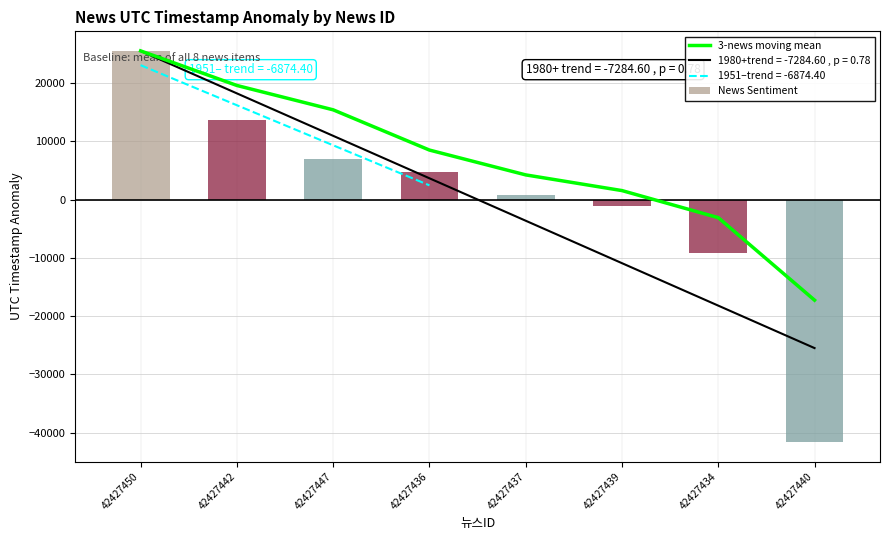

What is the sum of the 3-news moving mean values at 42427434 and 42427447?

12271.3